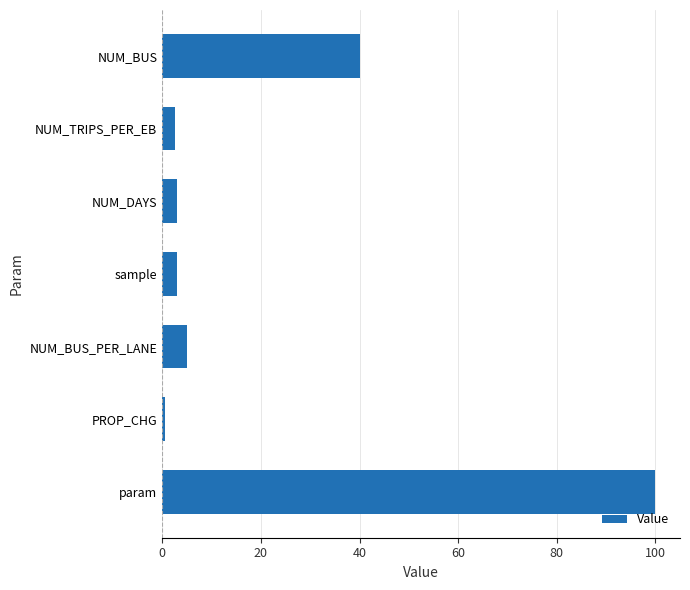

What is the difference between the maximum and second lowest values?

97.5